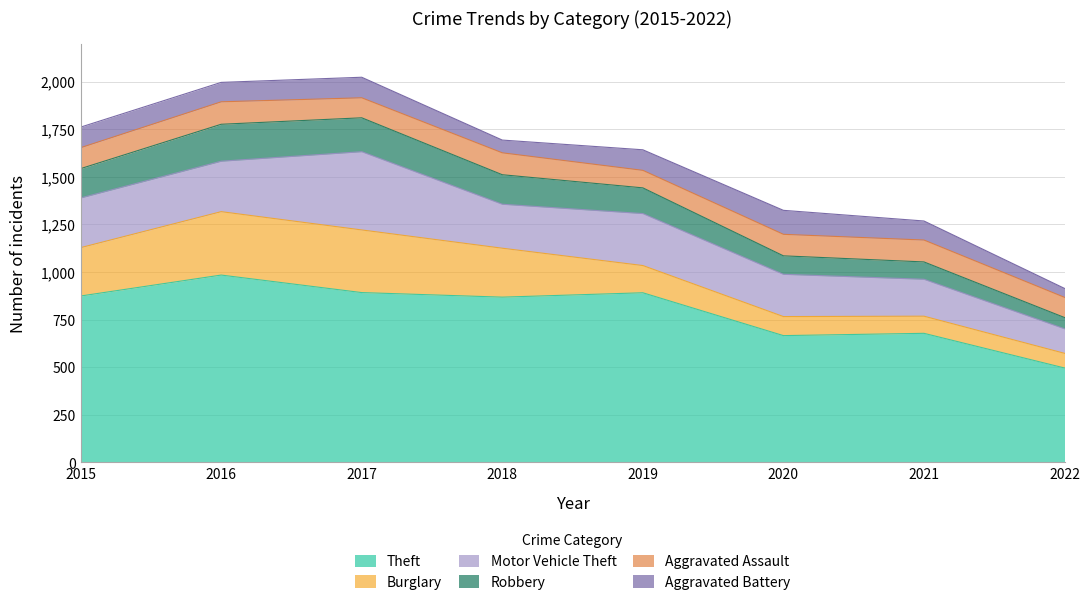

True or false: Burglary has more than 0 interior local peaks.

True